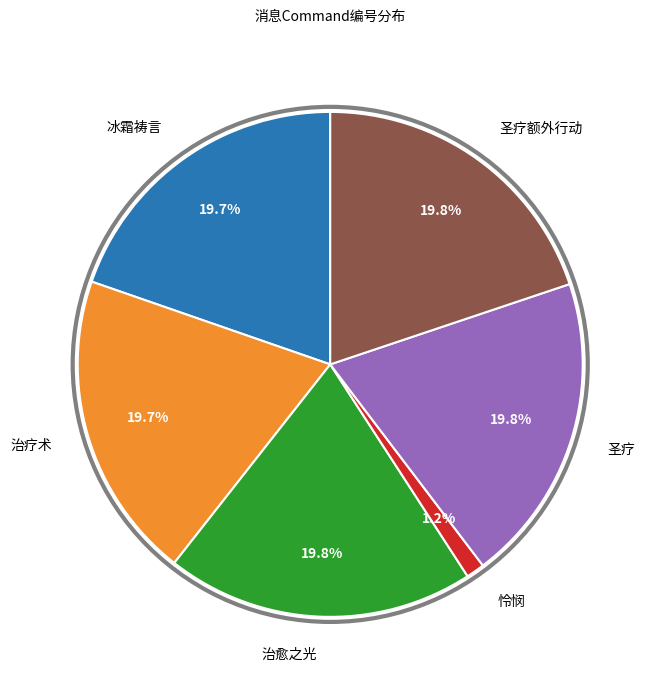

How many slices are in this pie chart?

6